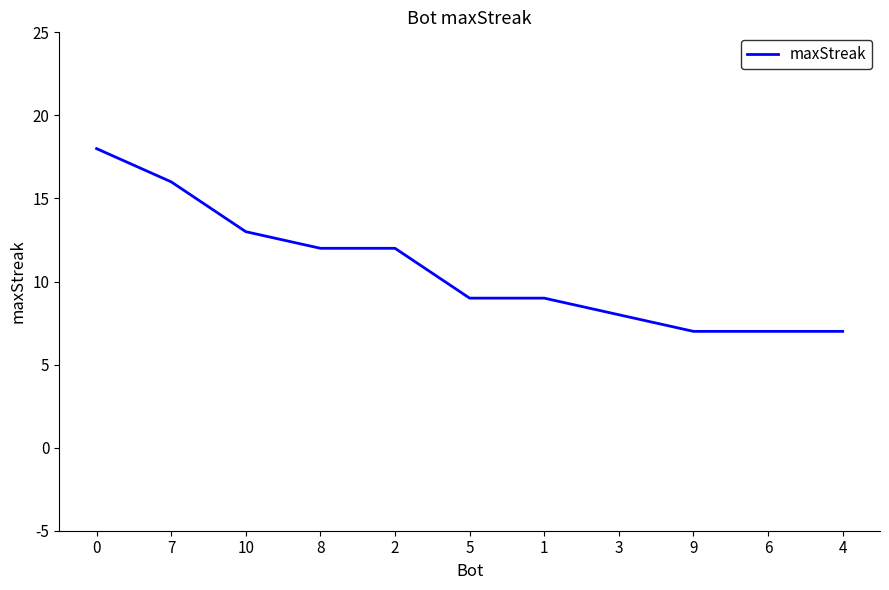

The chart shows a value of 16 at 7. True or false?

True